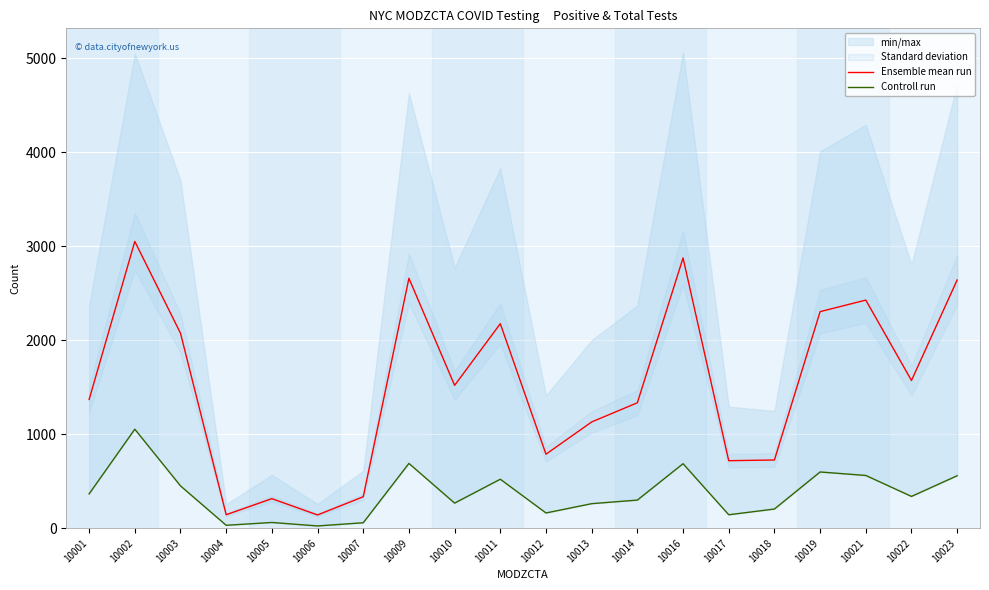

Is this an area chart (filled region under the line)?

No